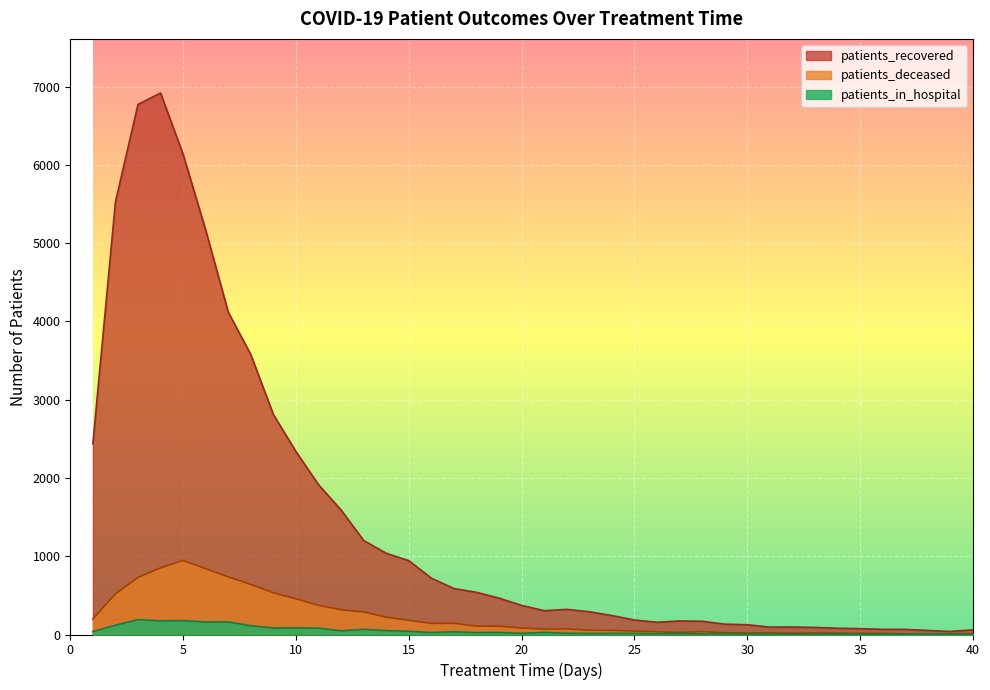

What is the value of the patients_in_hospital point at the 10th from the left?

85